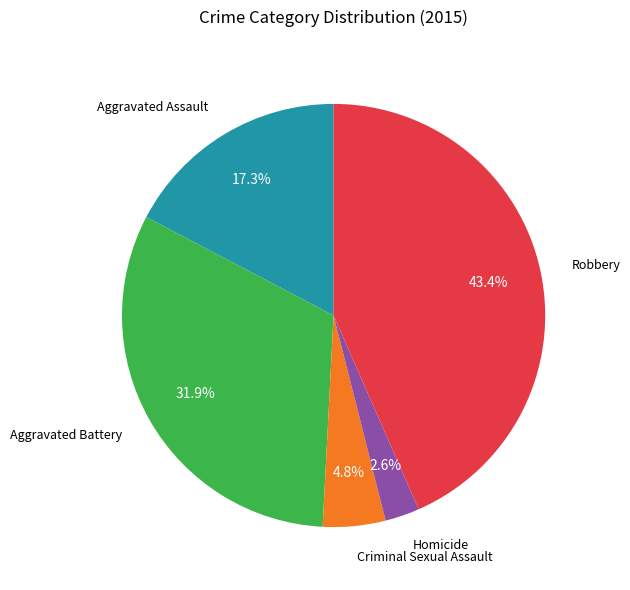

True or false: Criminal Sexual Assault accounts for 5% of the total.

True